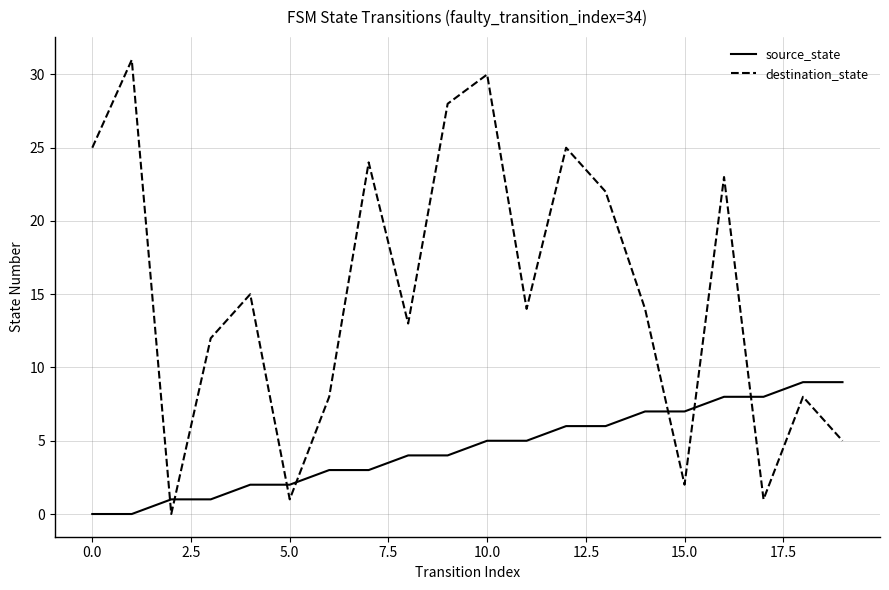

Which series has the largest total across all categories?

destination_state